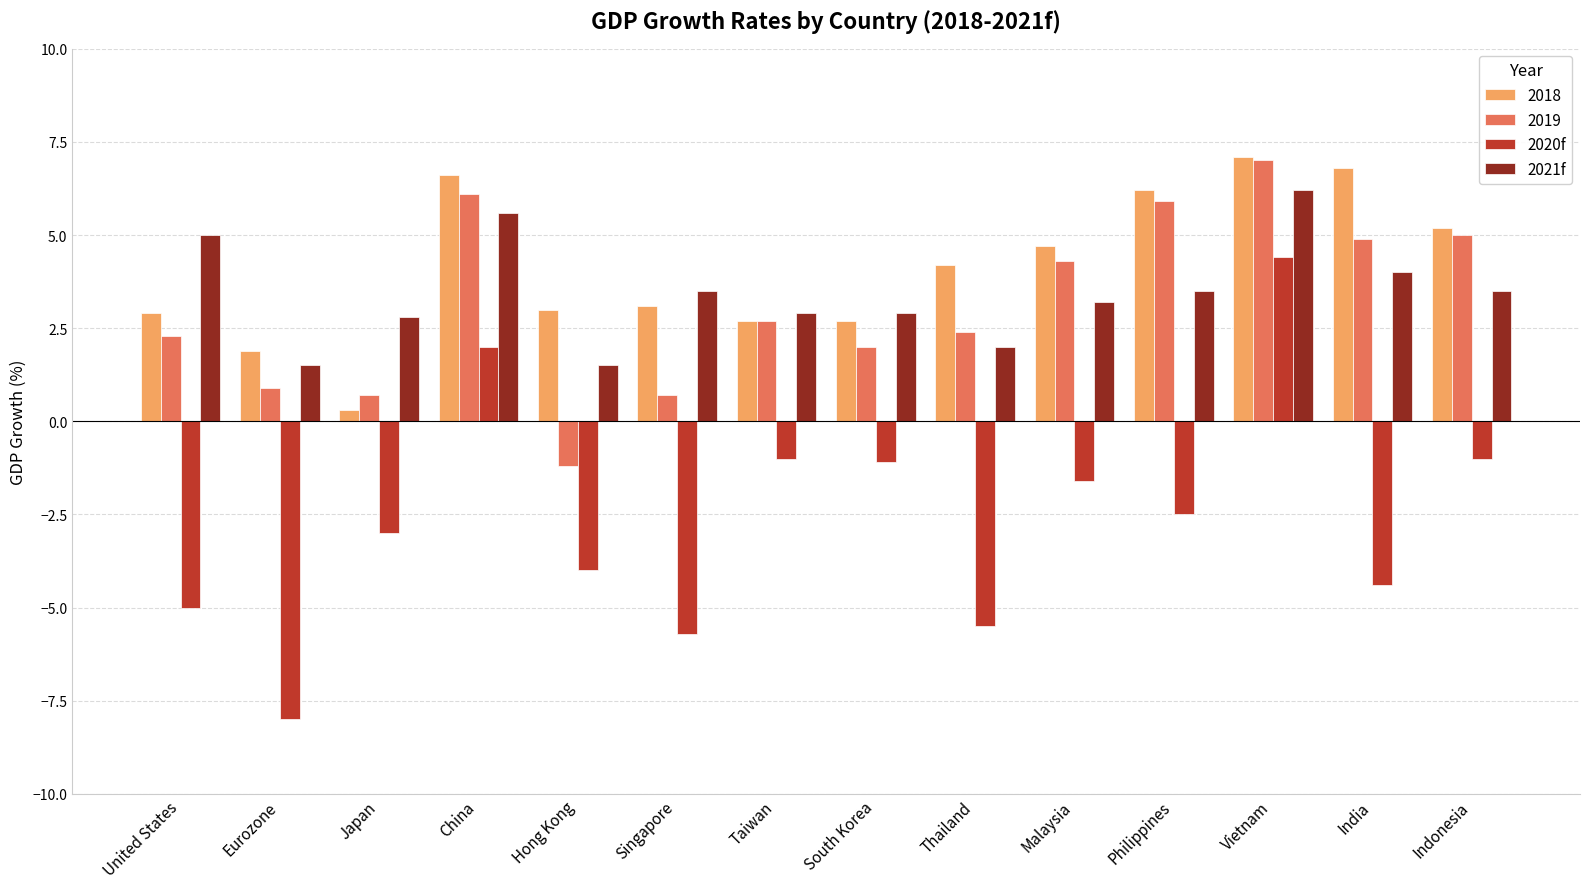

The value of 2021f at Singapore is 0.8. True or false?

False